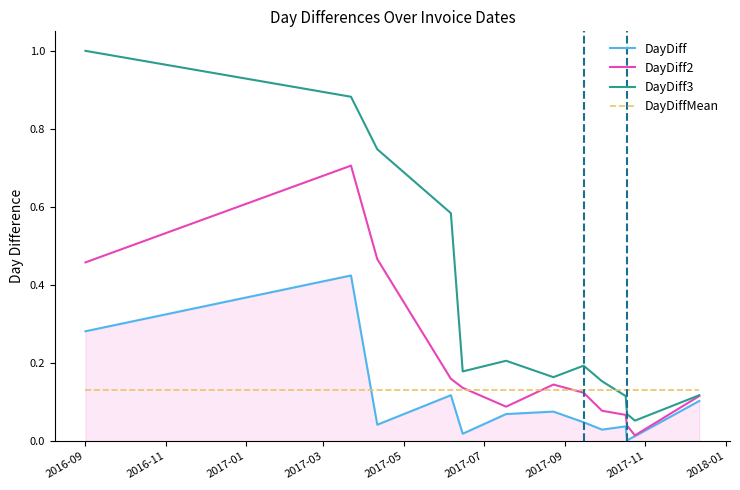

List the series in order of their peak value, lowest first.

DayDiffMean, DayDiff, DayDiff2, DayDiff3